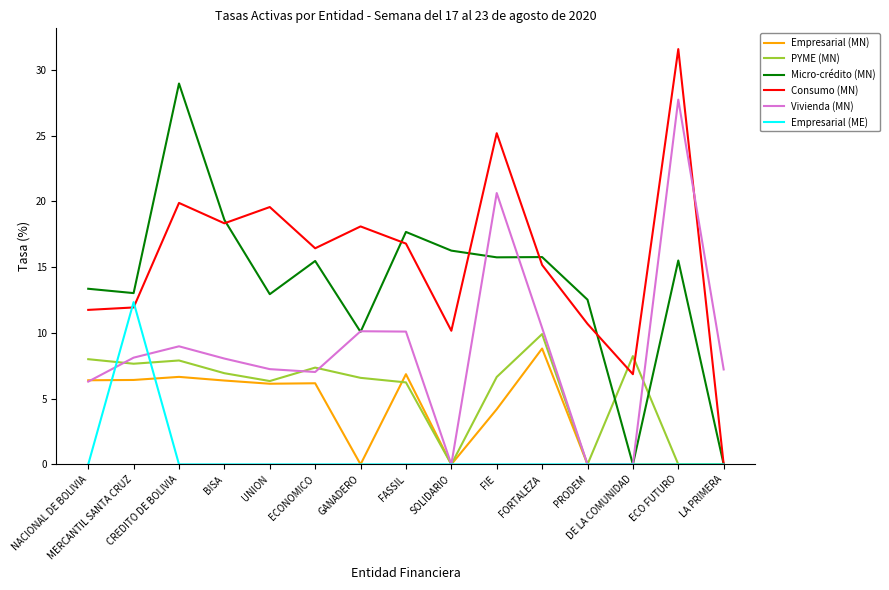

What is the approximate value of Empresarial (MN) at MERCANTIL SANTA CRUZ?

6.4